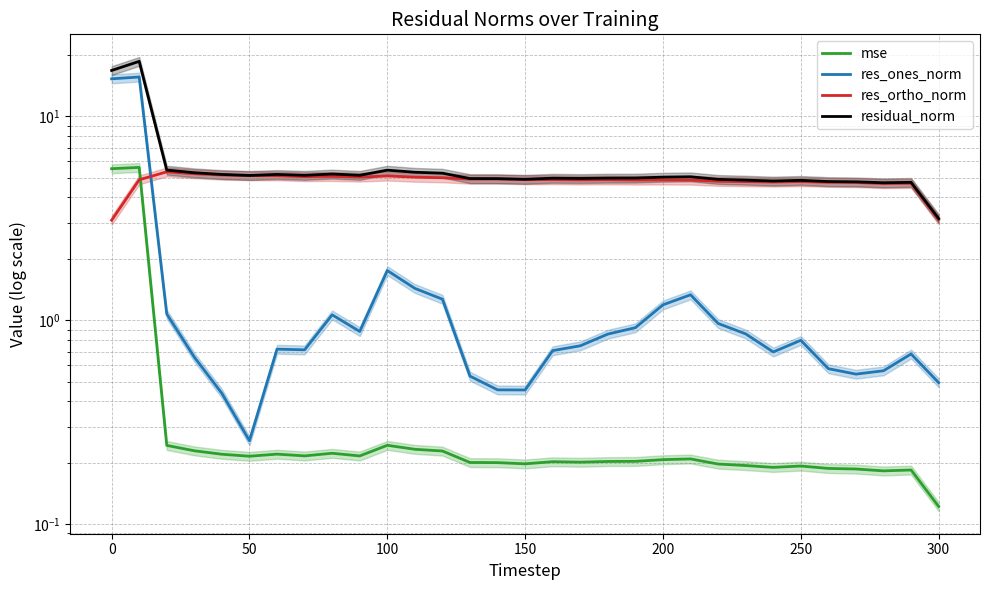

List the series in order of their overall mean, highest first.

residual_norm, res_ortho_norm, res_ones_norm, mse